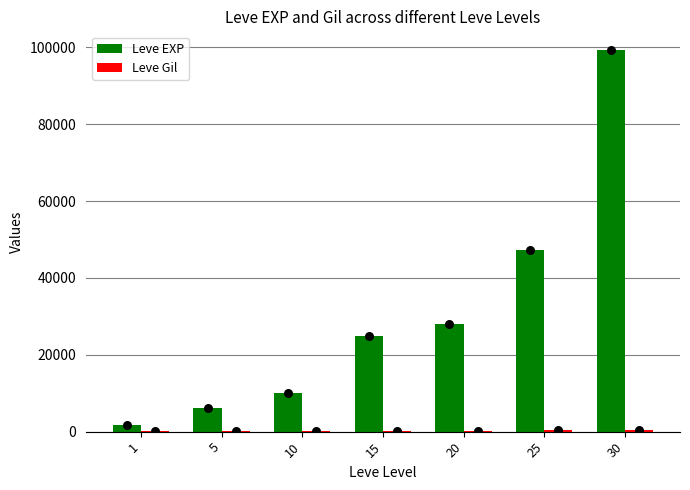

What are all the series names shown in the legend?

Leve EXP, Leve Gil